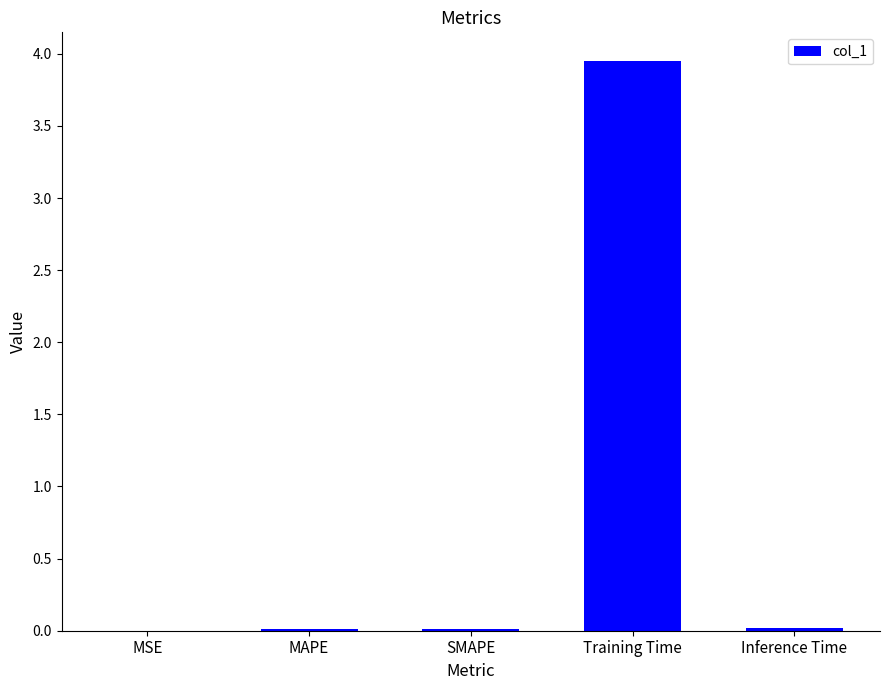

What is the average value?

0.8